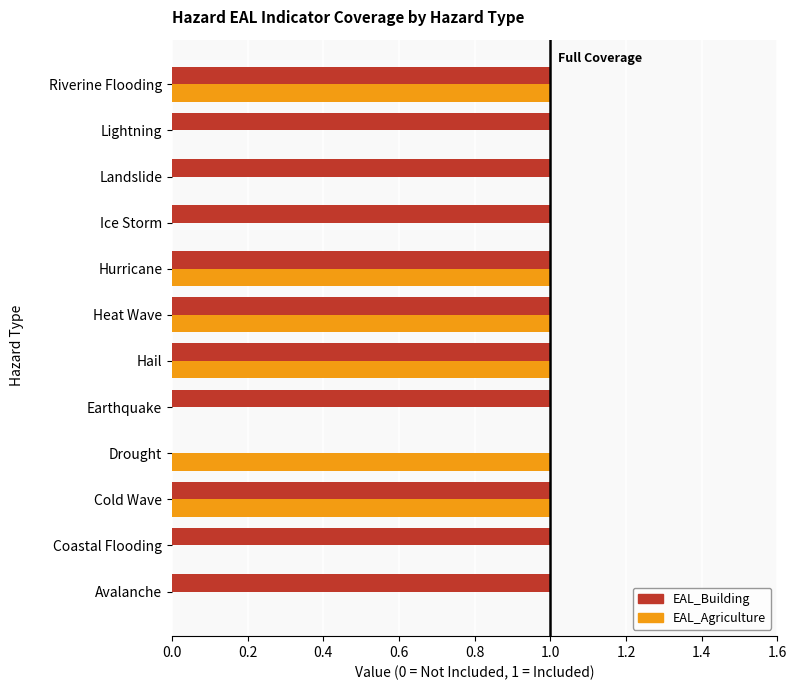

Is the value of EAL_Agriculture at Ice Storm greater than the value of EAL_Building at Ice Storm?

No